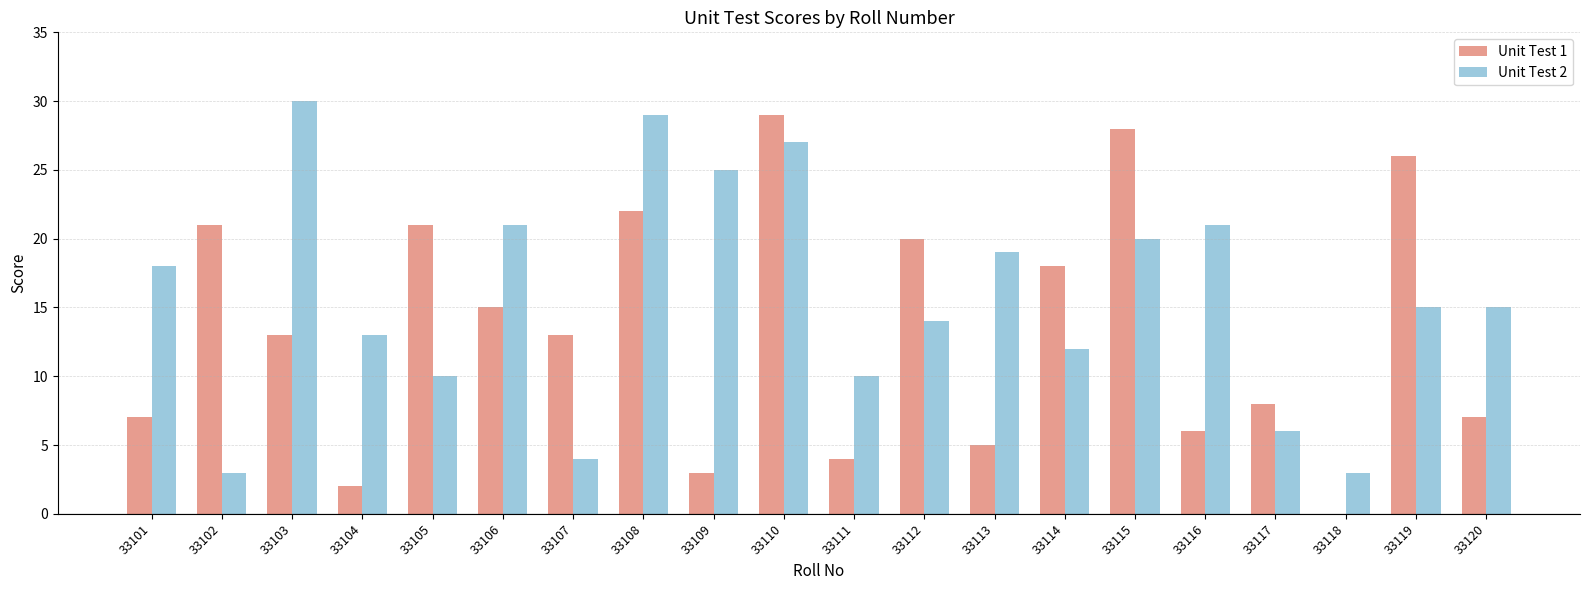

How many categories are shown in the chart?

20